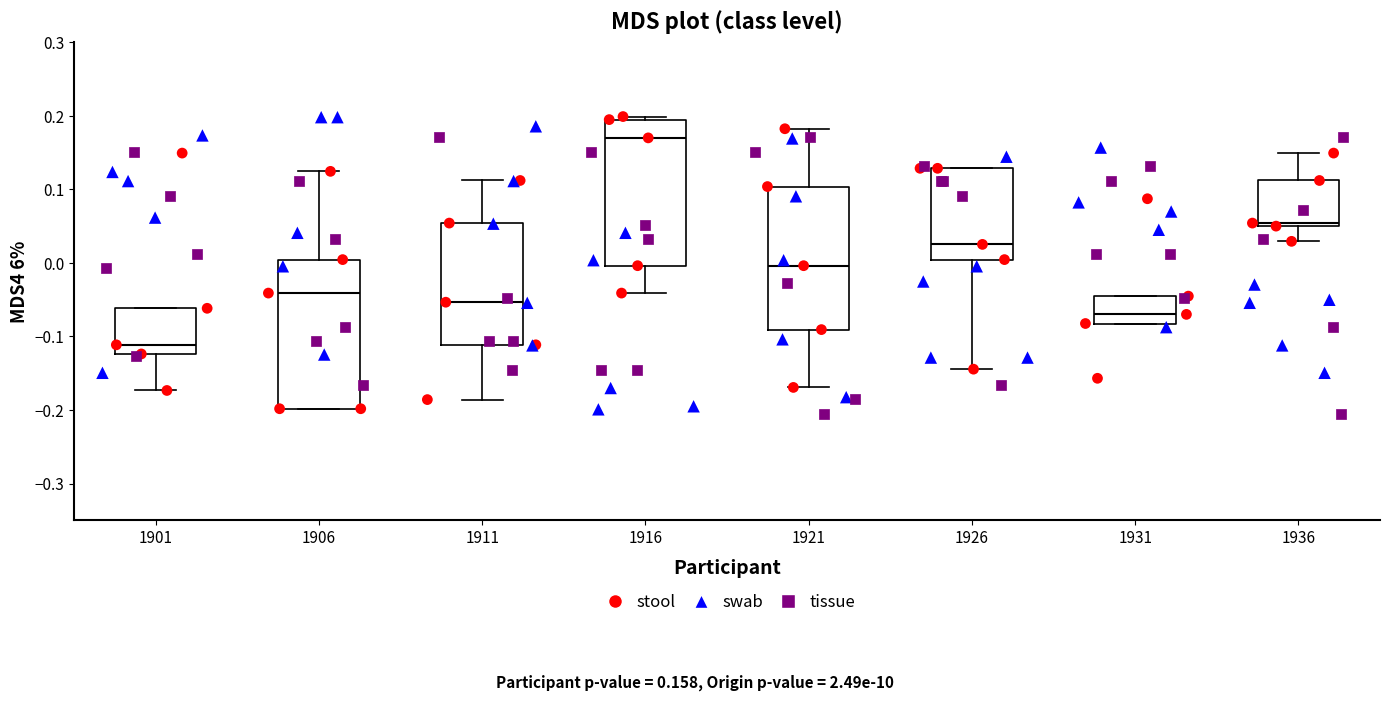

Where does the median line of the box at x = 1906 sit on the y-axis? The values are not printed on the chart, so give them approximately, as read against the axis.

-0.04